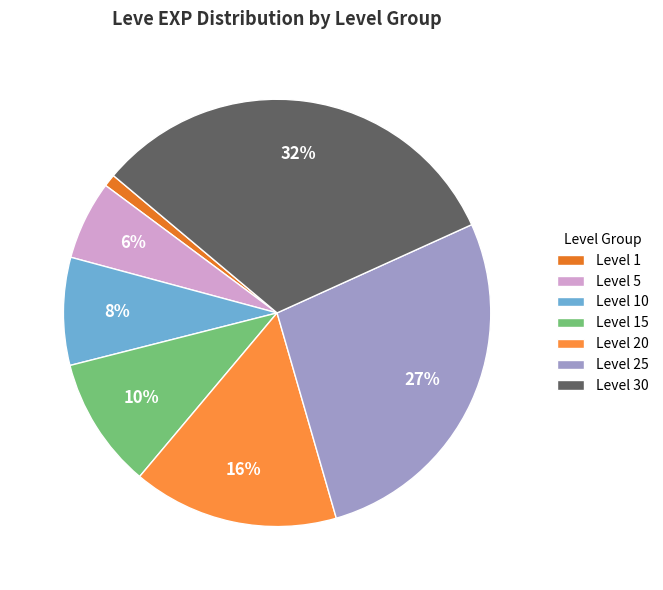

Count the number of slices in the pie.

7